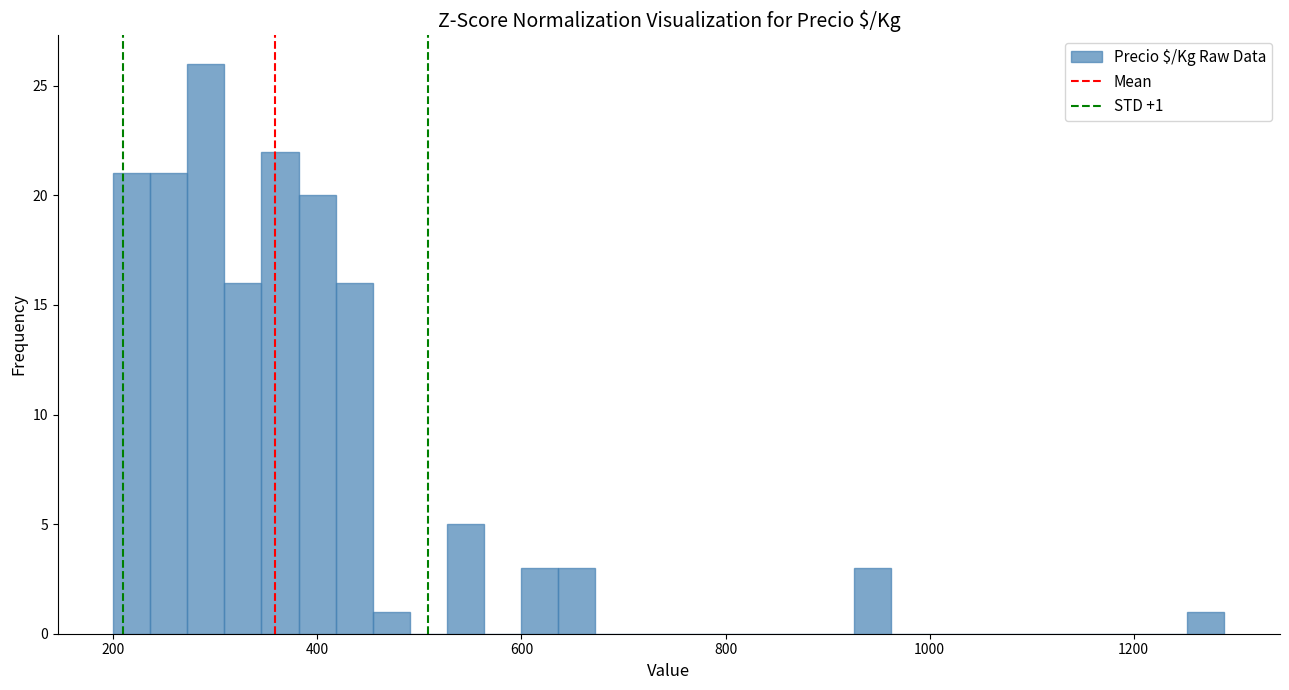

Around what value on the x-axis is the tallest bar? Give the approximate position of its centre, as read against the axis.

300